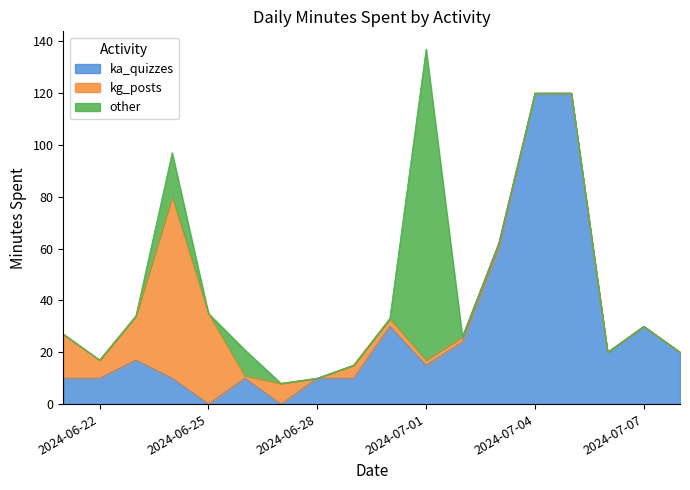

At which label is ka_quizzes closest to 60?

2024-07-03